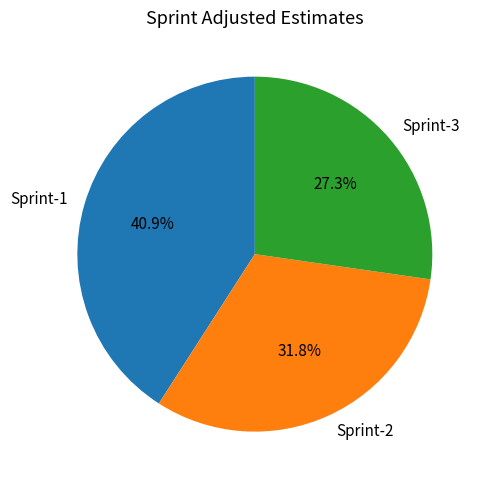

What is the largest slice in the pie chart?

Sprint-1